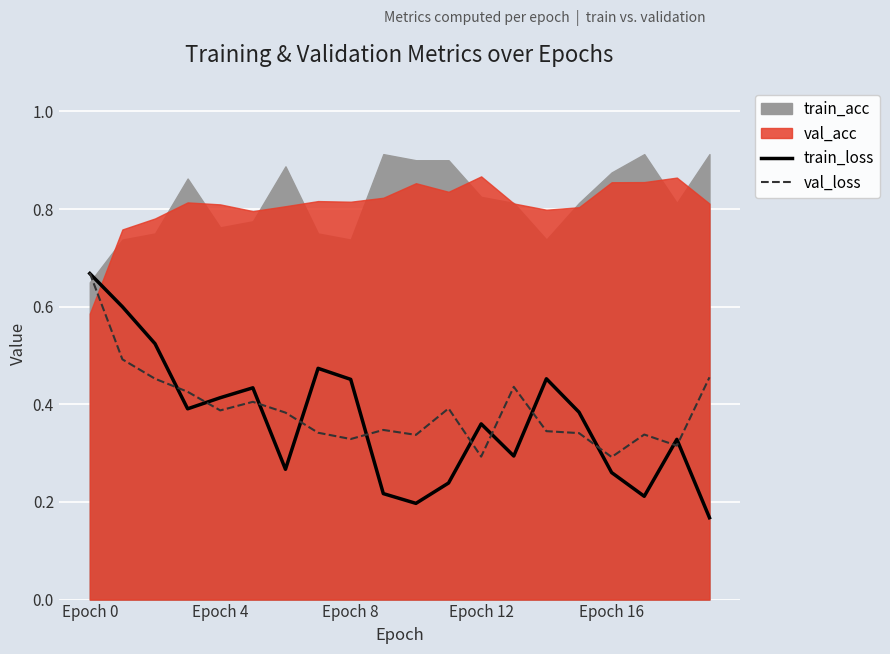

At how many categories does at least one series exceed 0?

20